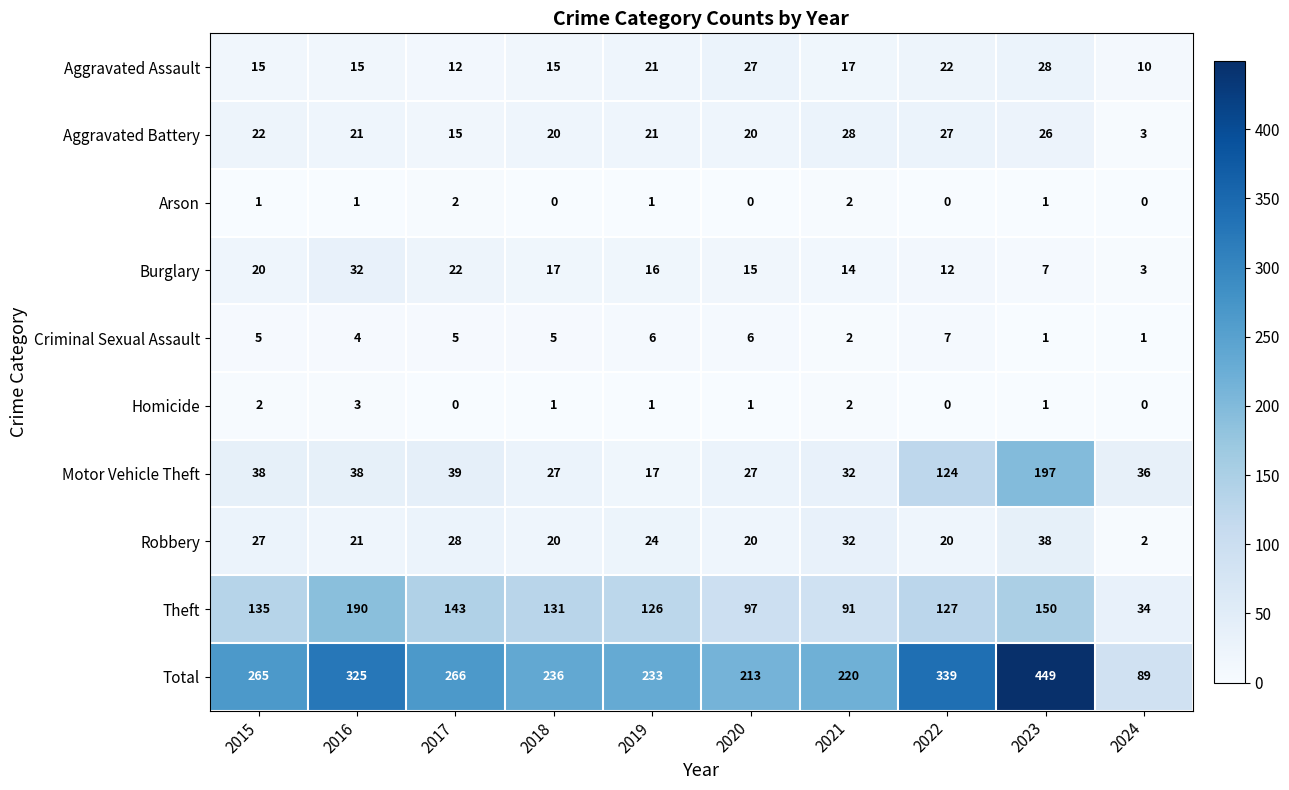

Count the number of categories in the chart.

10